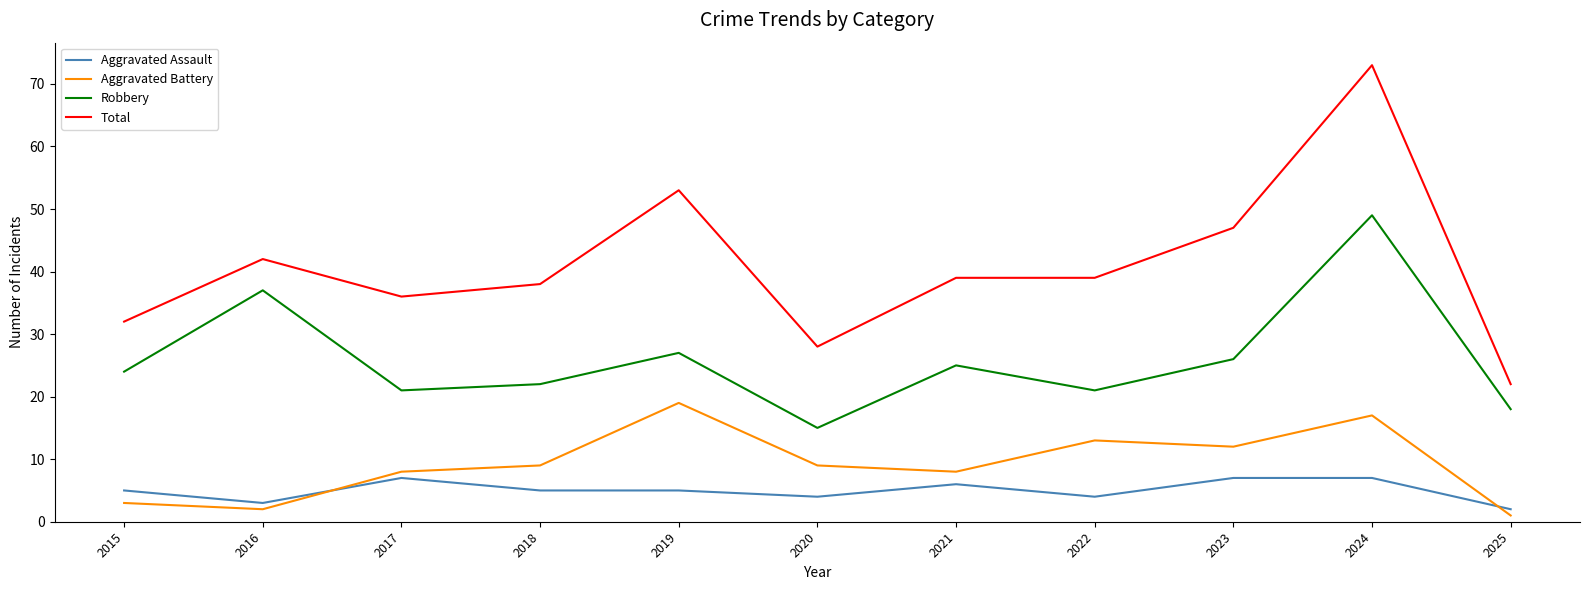

The Aggravated Battery series shows 15 at 2018. True or false?

False